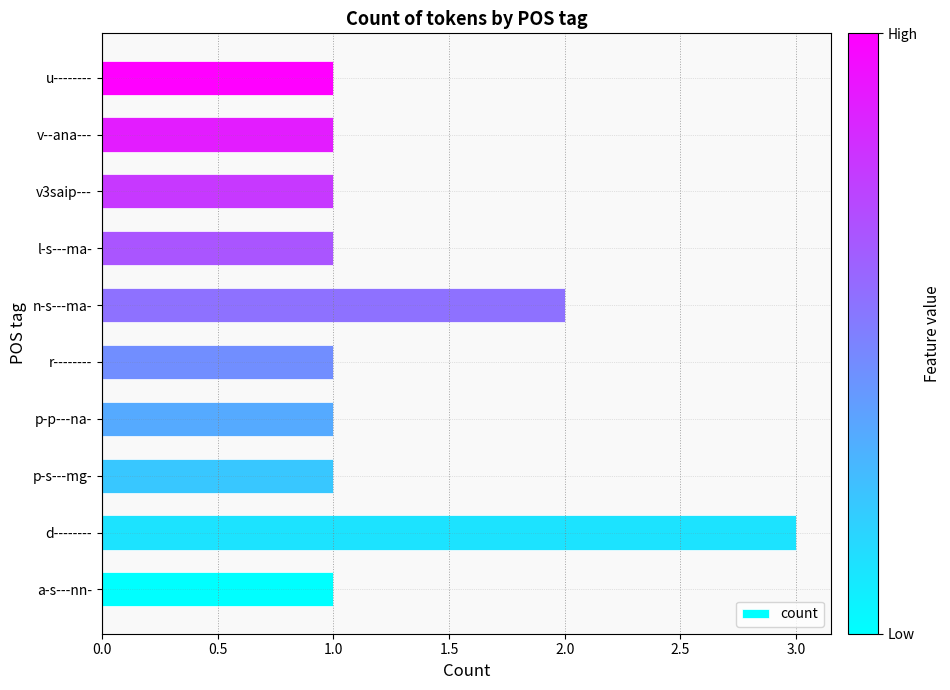

How many series are shown in this chart?

1